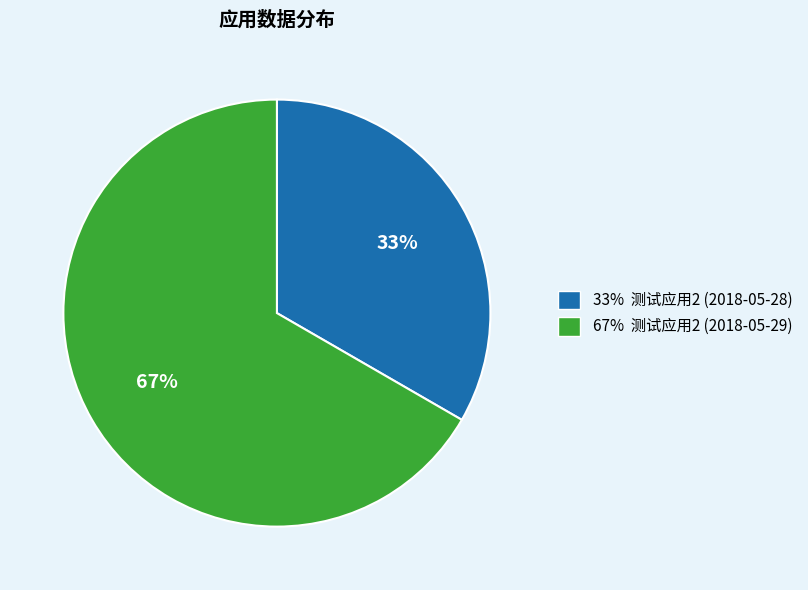

To the nearest percent, what is the average slice percentage?

50%